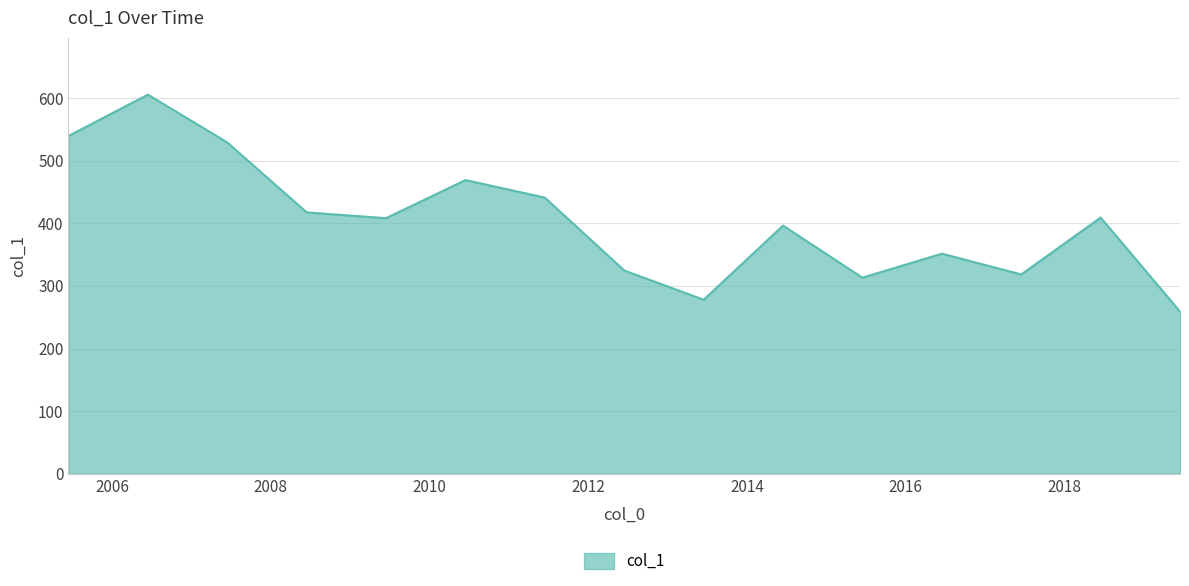

Does the chart display data point markers on the line(s)?

No